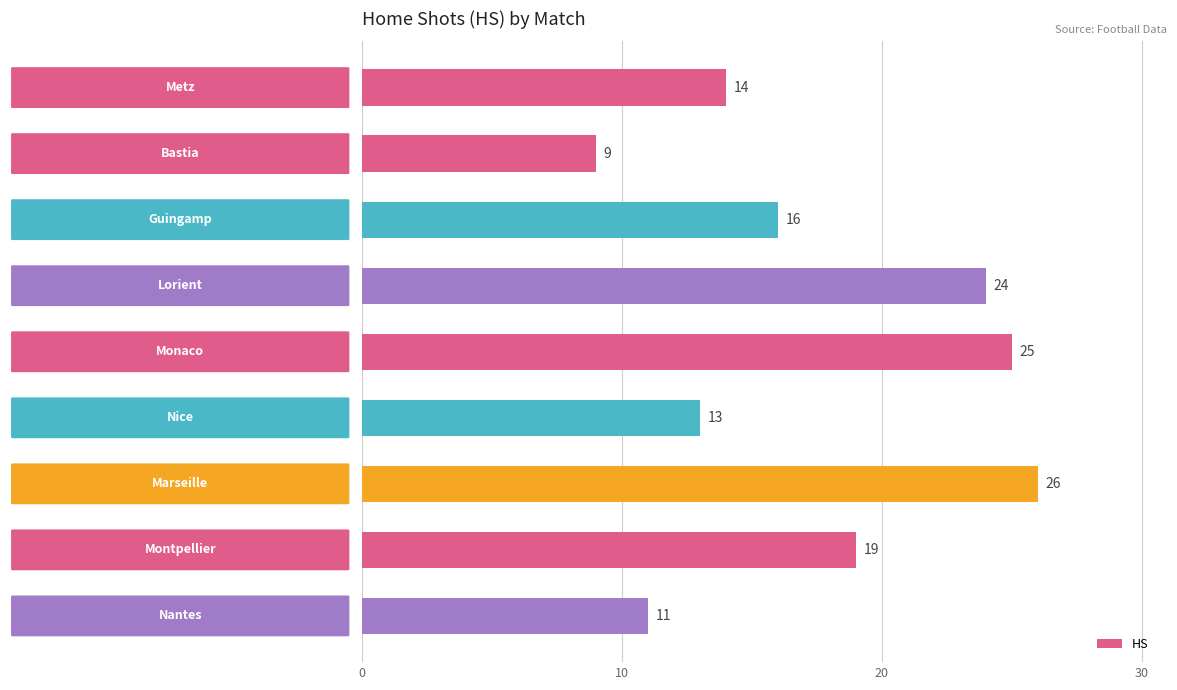

What is the value of the 8th bar from the top?

19